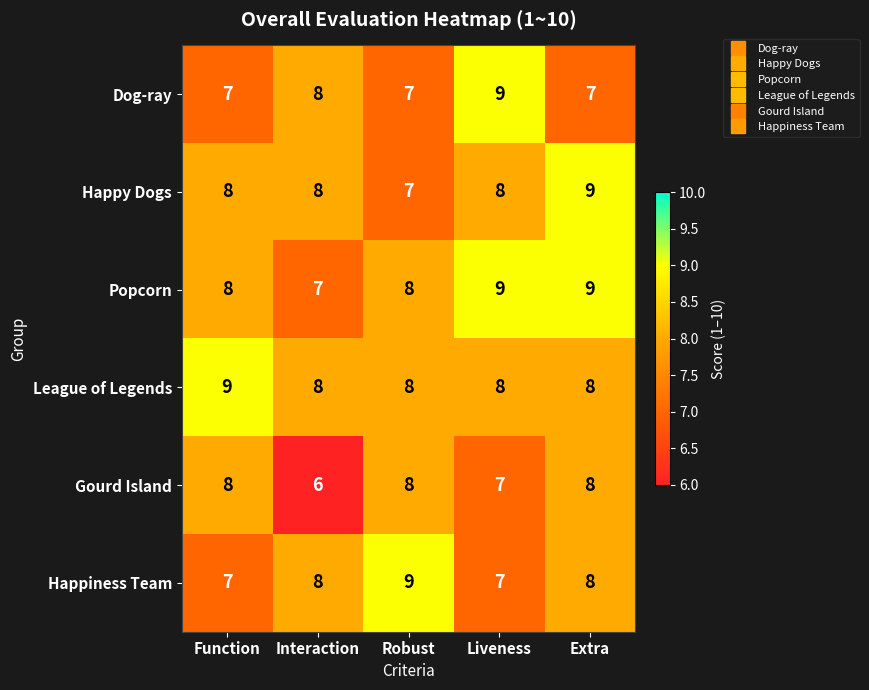

At which label does Gourd Island reach its minimum?

Interaction